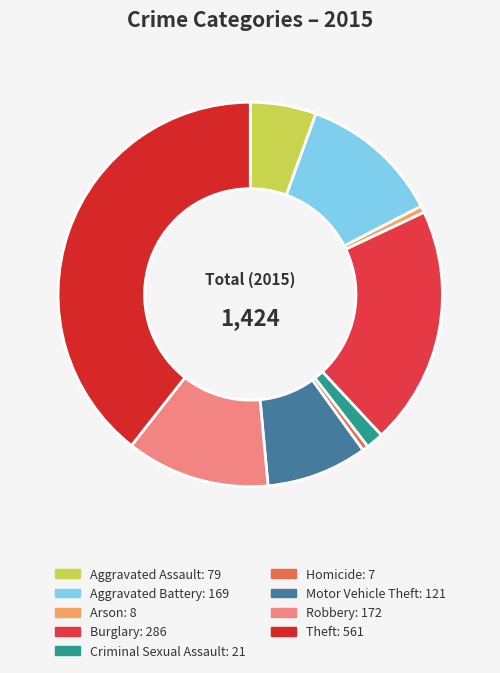

To the nearest percent, what is the average slice percentage?

11%